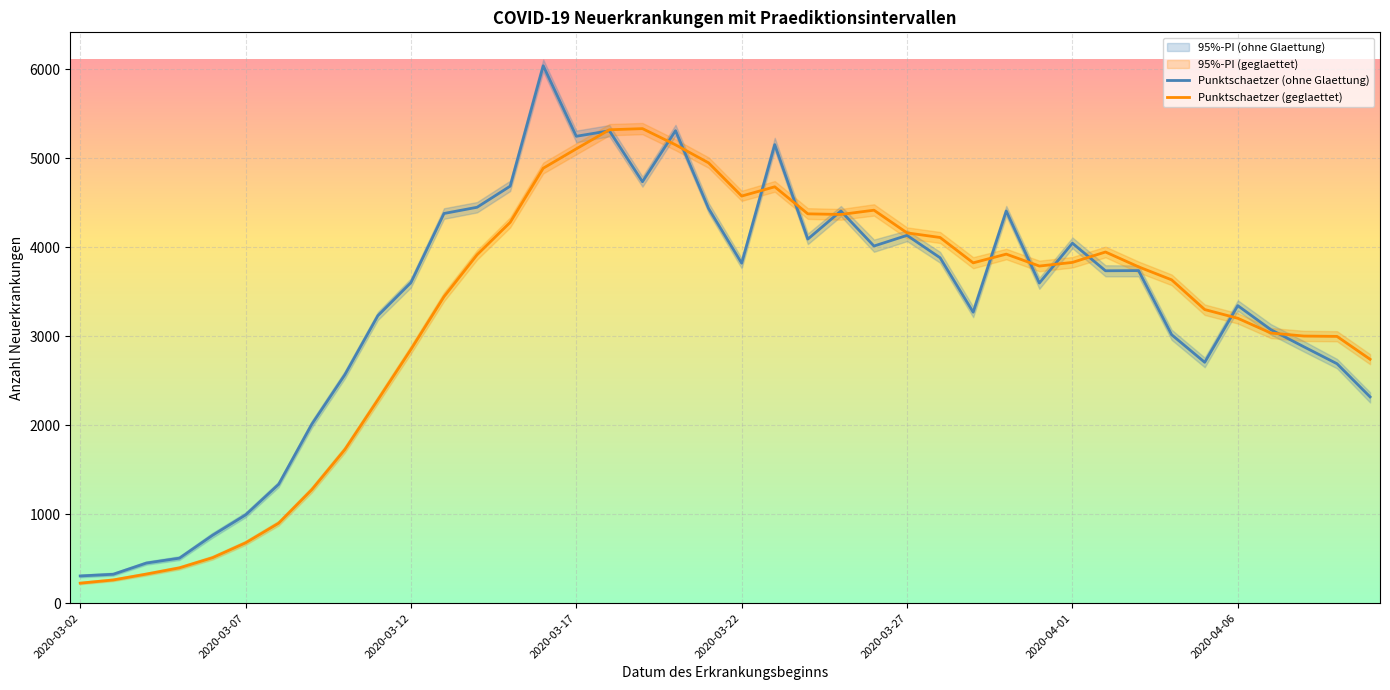

How many interior local peaks does the Punktschaetzer (geglaettet) series have?

5